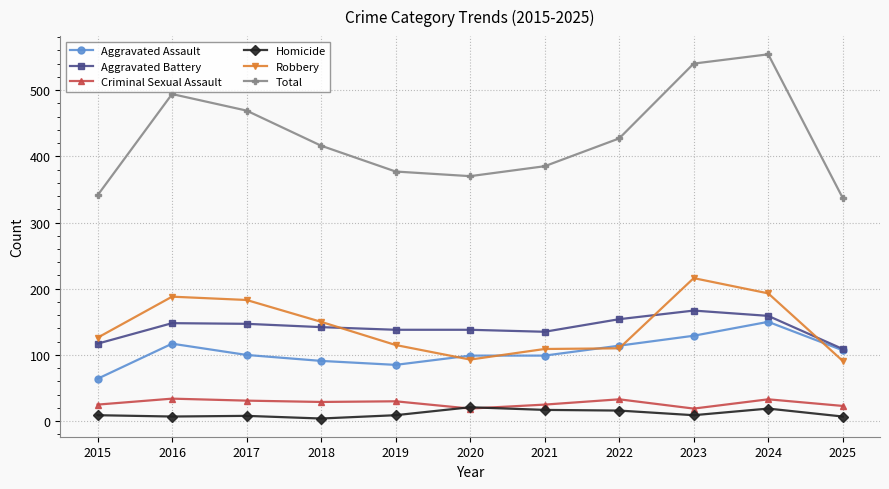

What is the spread (max minus min) of values at 2016?

487